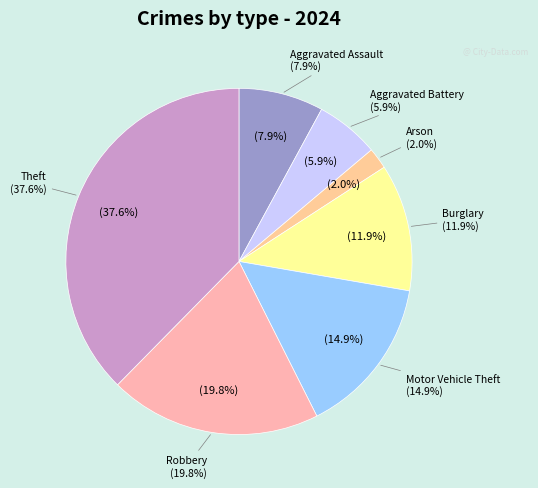

Is there a majority slice in this chart?

No